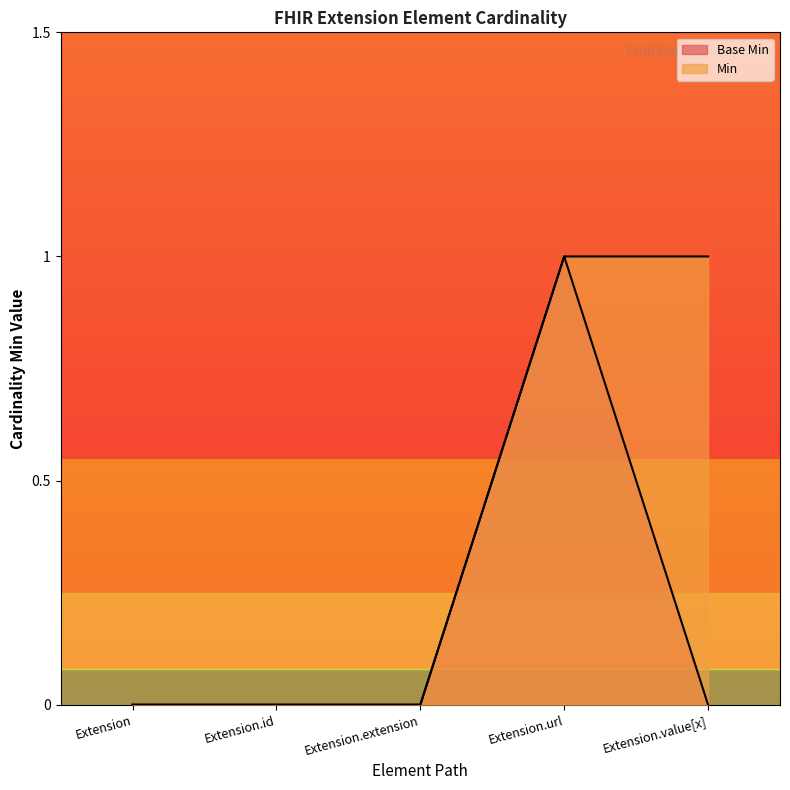

True or false: Min has more than 1 interior local peaks.

False